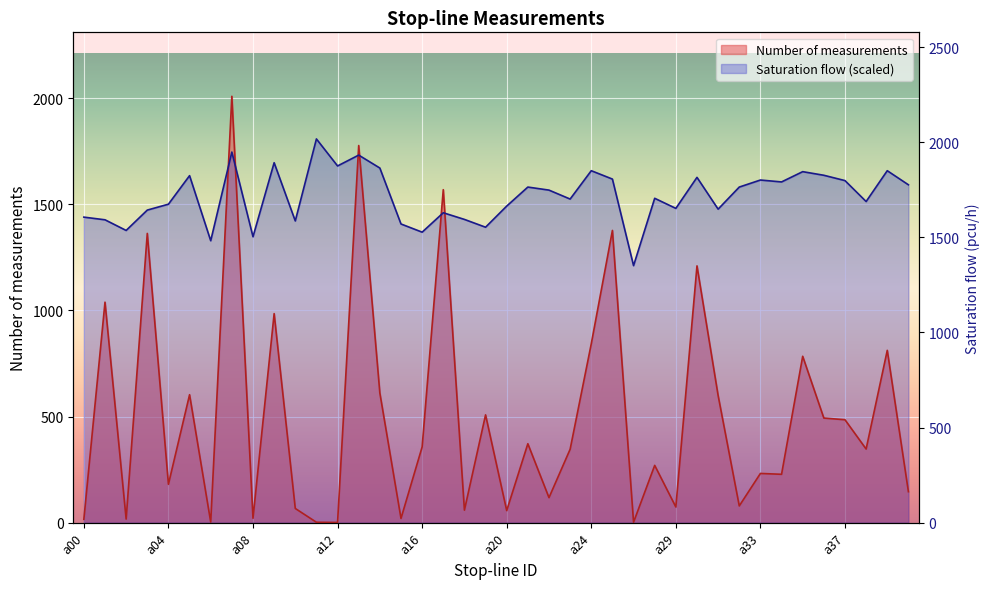

Rank the series by their maximum value, from lowest to highest.

Saturation flow, Number of measurements